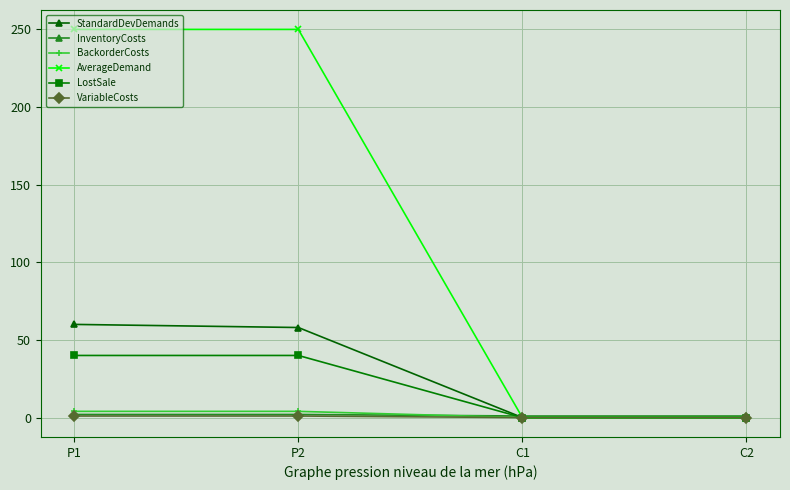

What are all the series names shown in the legend?

StandardDevDemands, InventoryCosts, BackorderCosts, AverageDemand, LostSale, VariableCosts